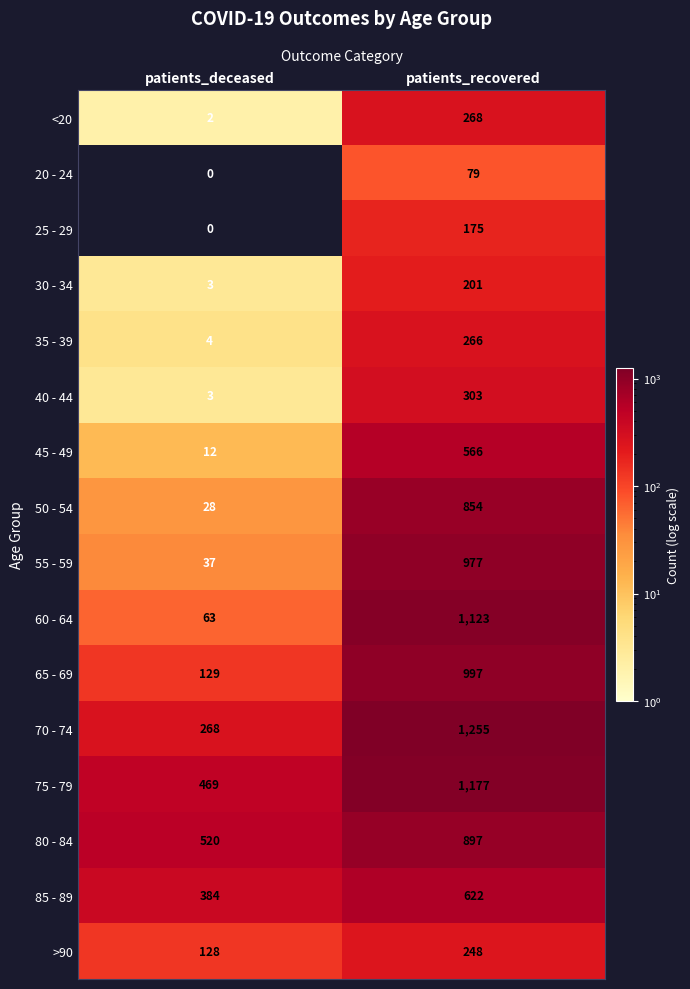

At how many categories does at least one series exceed 360?

2